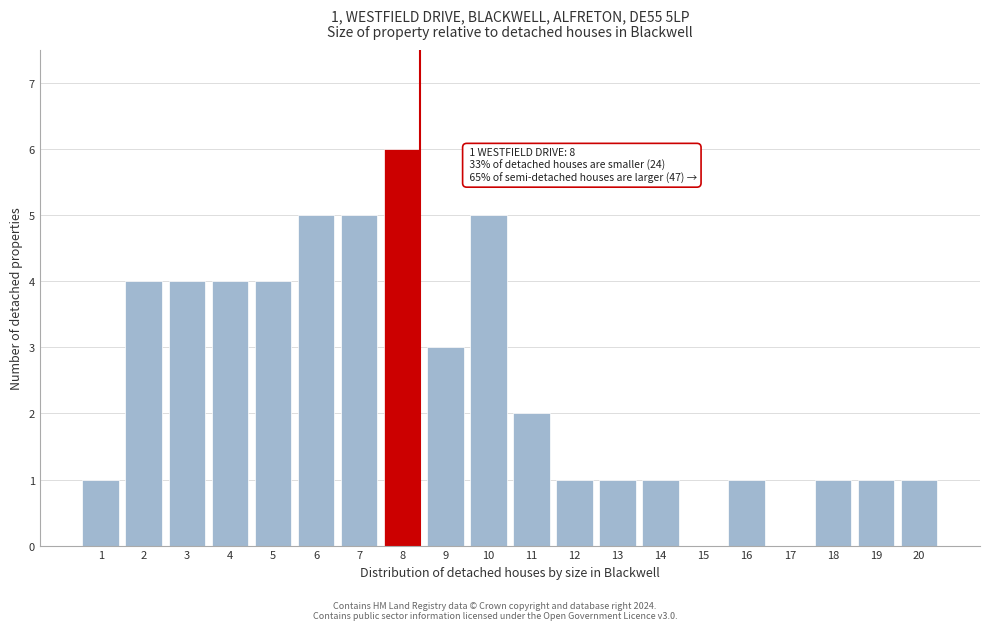

Reading left to right, transcribe all the data shown in this chart.

1=1	2=4	3=4	4=4	5=4	6=5	7=5	8=6	9=3	10=5	11=2	12=1	13=1	14=1	15=0	16=1	17=0	18=1	19=1	20=1